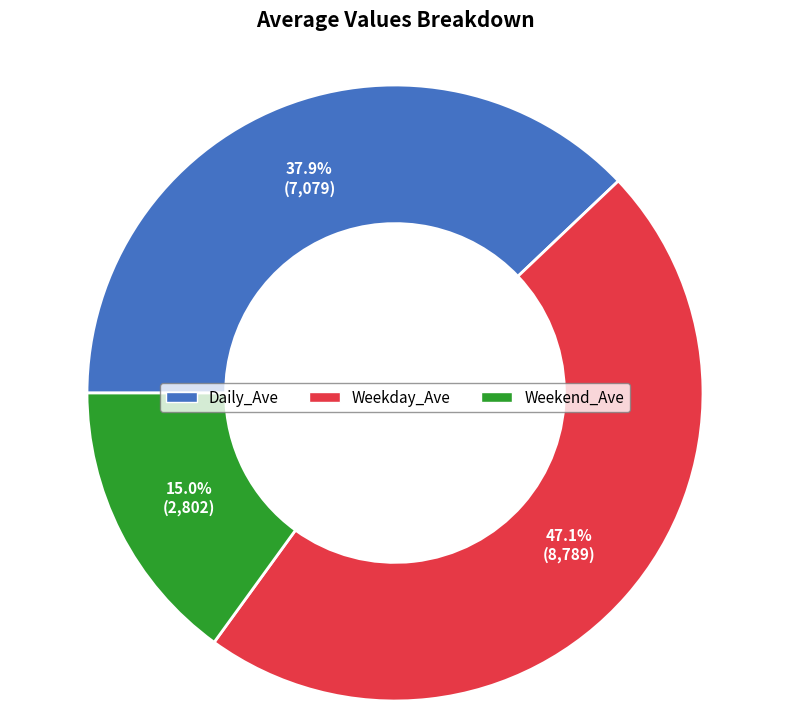

Does Daily_Ave represent more than half of the total?

No